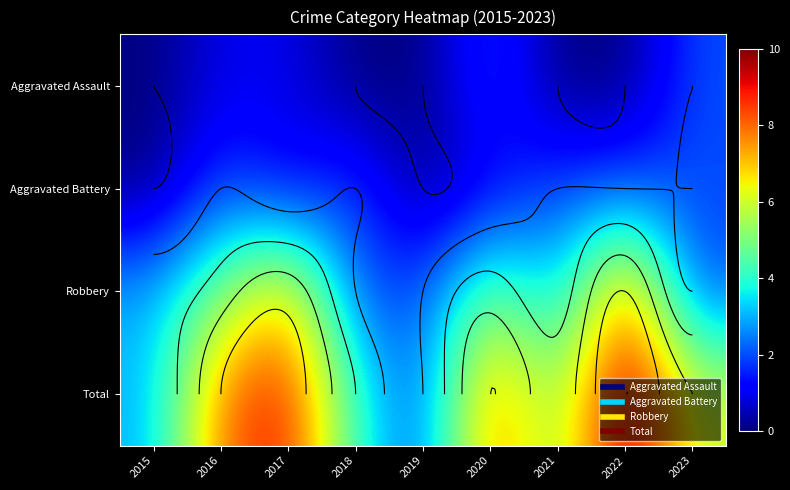

Is it true that Total equals 8 at 2021?

False